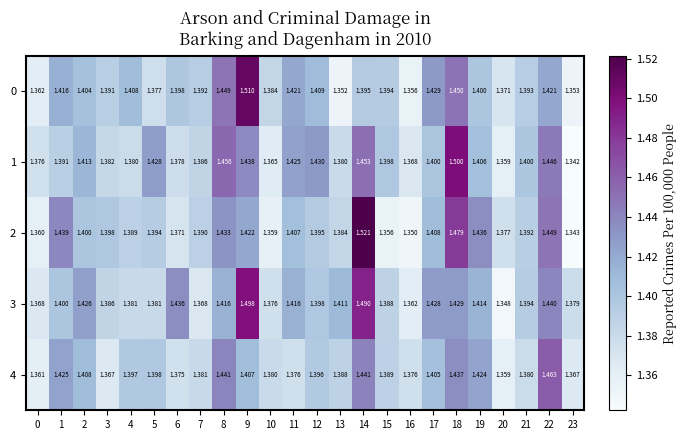

List the series in order of their peak value, highest first.

2, 0, 1, 3, 4